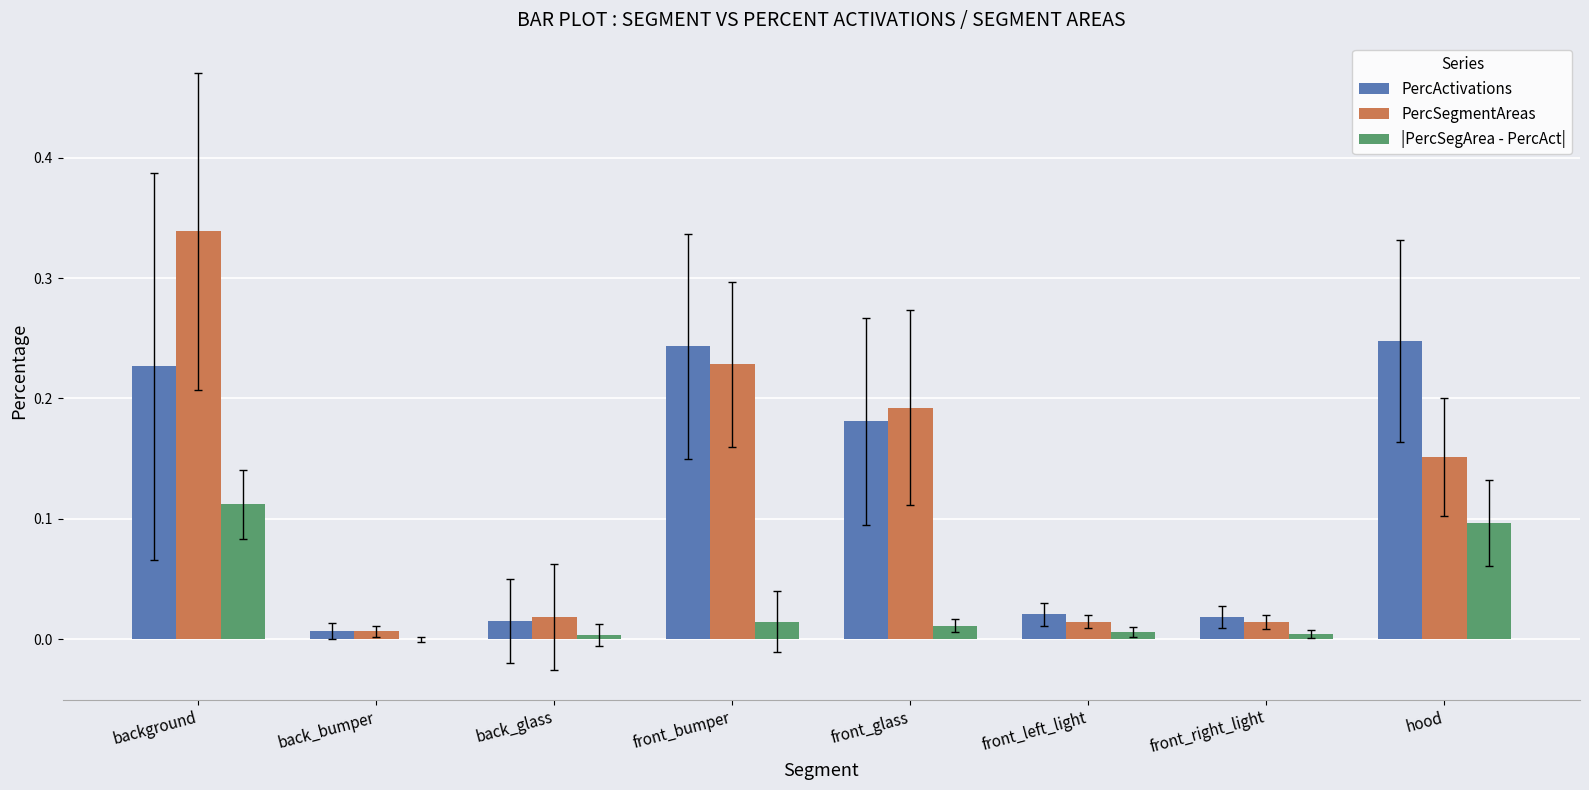

Which category has the highest value in the PercSegmentAreas series?

background